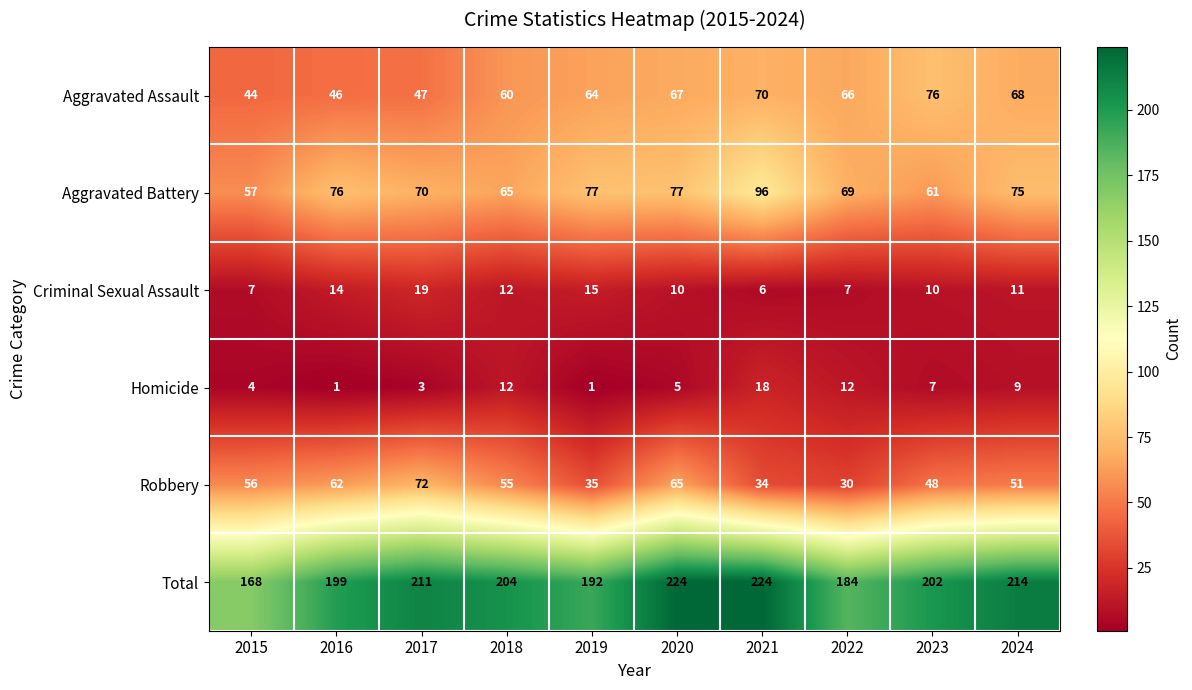

Read the Total value at 2017, to the nearest 5.

210